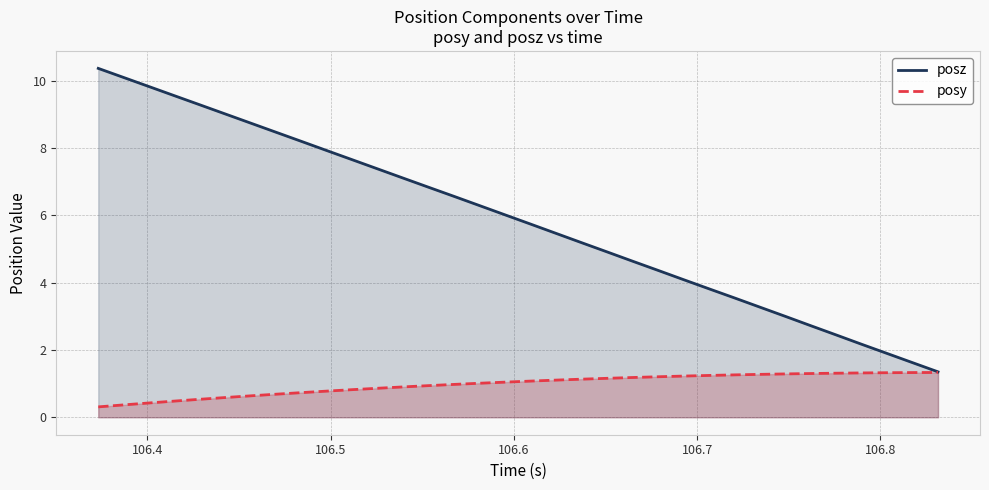

How many lines are shown in the chart?

2